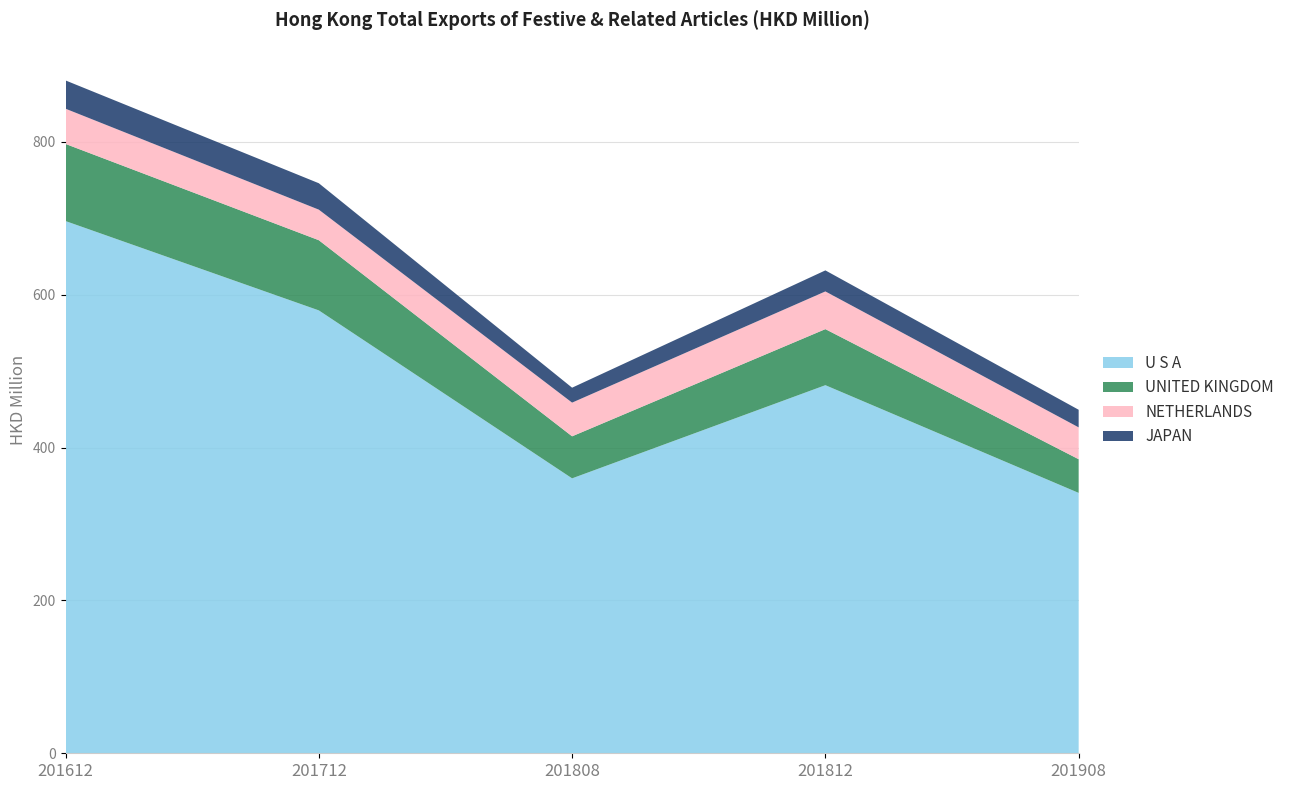

Reading left to right, list all the values displayed in this chart.

U S A: 696.2	579.4	359.6	481.5	340.6
UNITED KINGDOM: 100.9	91.8	55.0	73.3	44.1
NETHERLANDS: 46.1	40.0	44.1	49.3	41.7
JAPAN: 37.0	34.6	19.5	27.5	23.0